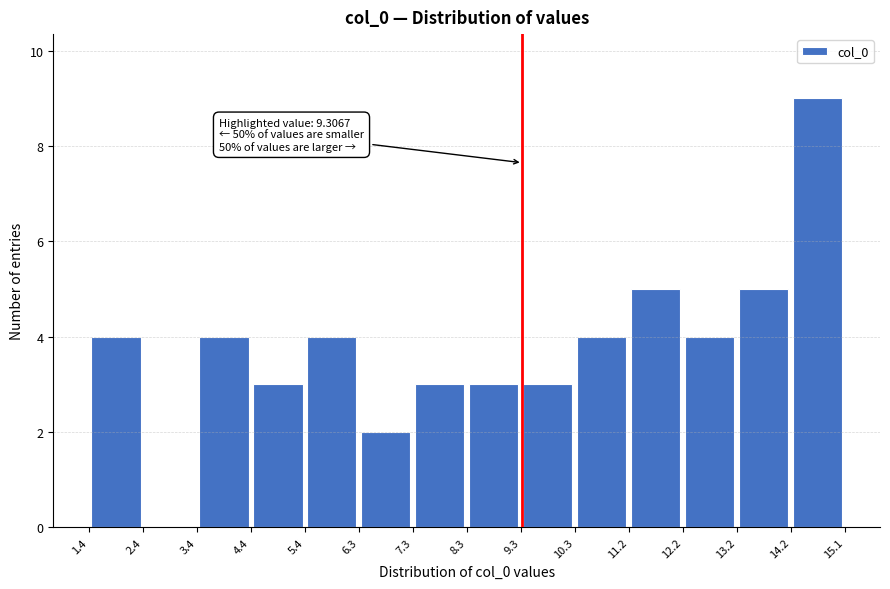

Which range on the x-axis has the tallest bar?

14.2 to 15.1